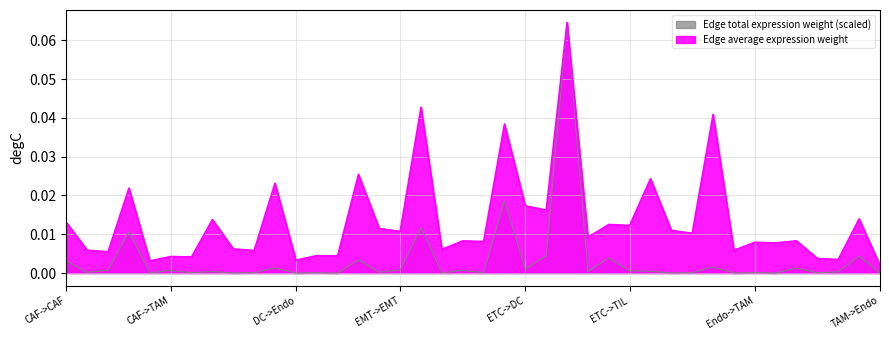

True or false: Edge total expression weight and Edge average expression weight cross at least once.

False